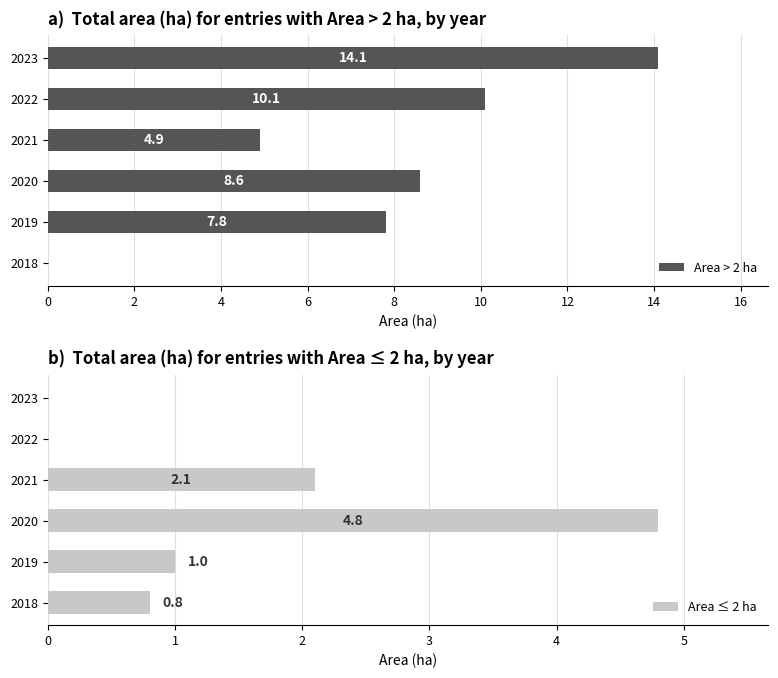

Rank the series by their average value, from highest to lowest.

Area > 2 ha, Area ≤ 2 ha